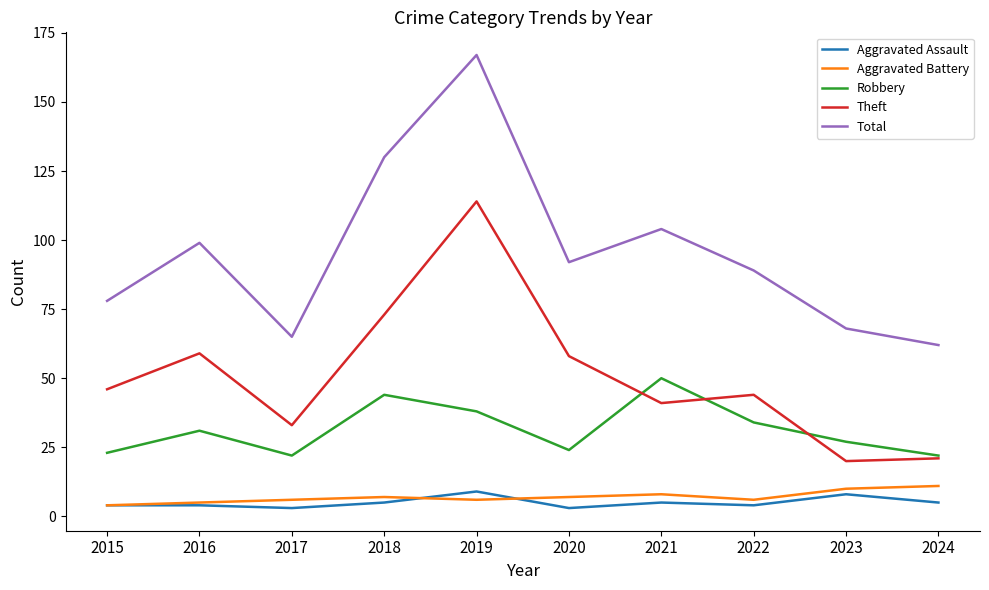

What are all the series names shown in the legend?

Aggravated Assault, Aggravated Battery, Robbery, Theft, Total